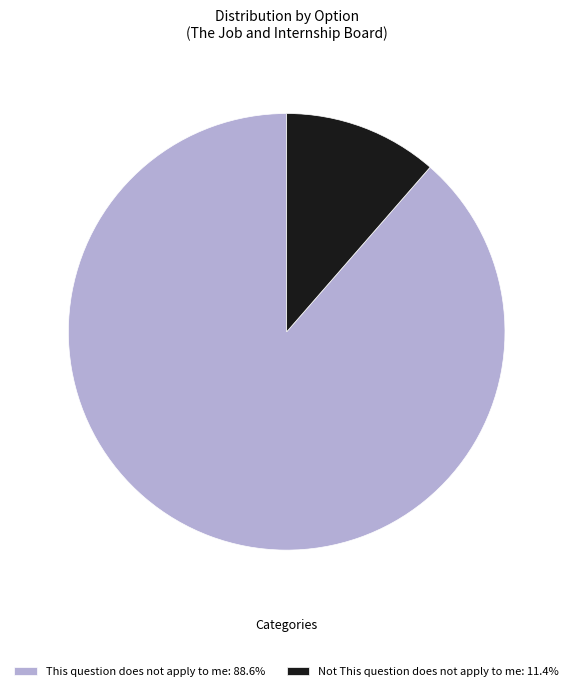

Combined, do Not This question does not apply to me: 11.4% and This question does not apply to me: 88.6% account for over 50%?

Yes